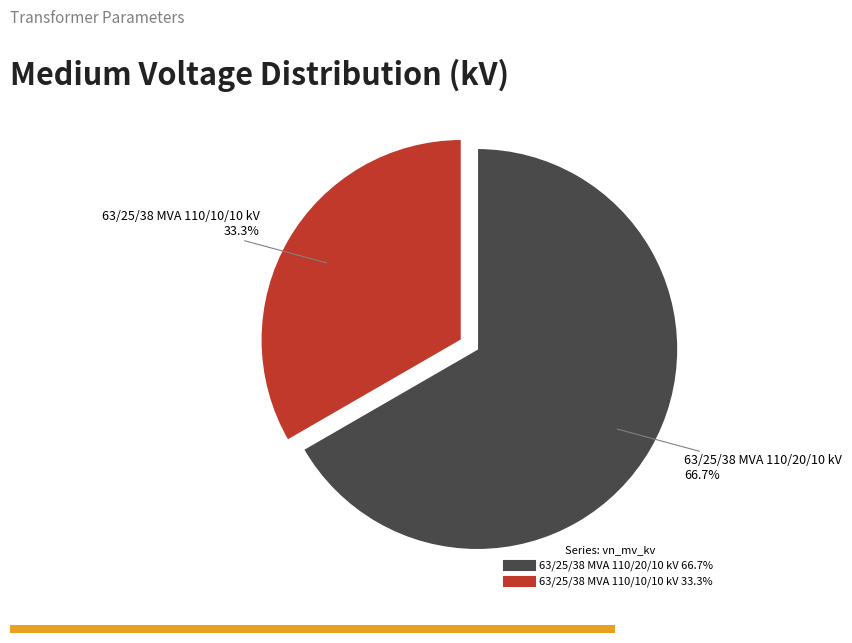

What is the total percentage of 63/25/38 MVA 110/10/10 kV and 63/25/38 MVA 110/20/10 kV?

100.0%